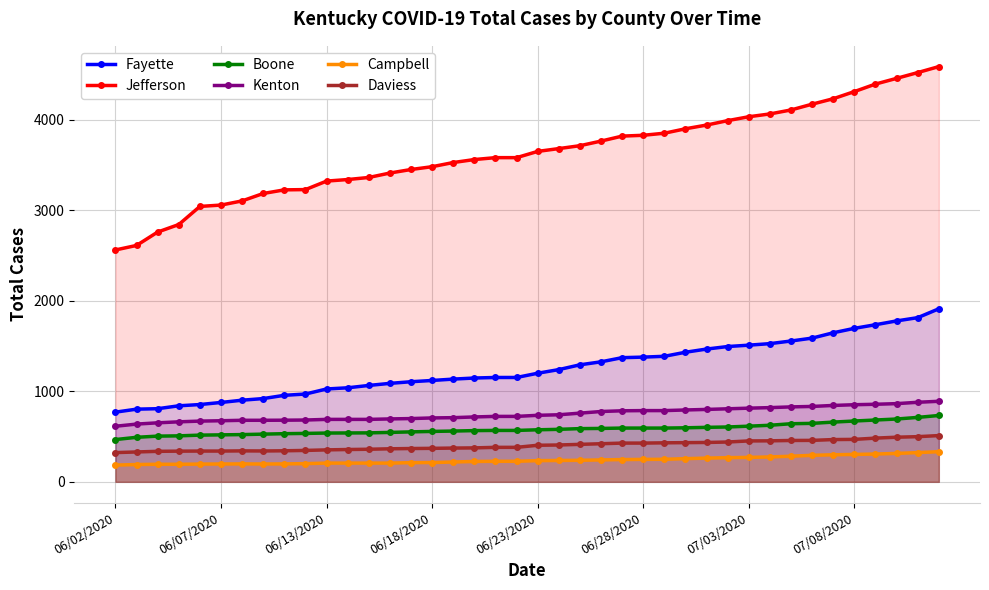

True or false: Jefferson and Boone cross at least once.

False